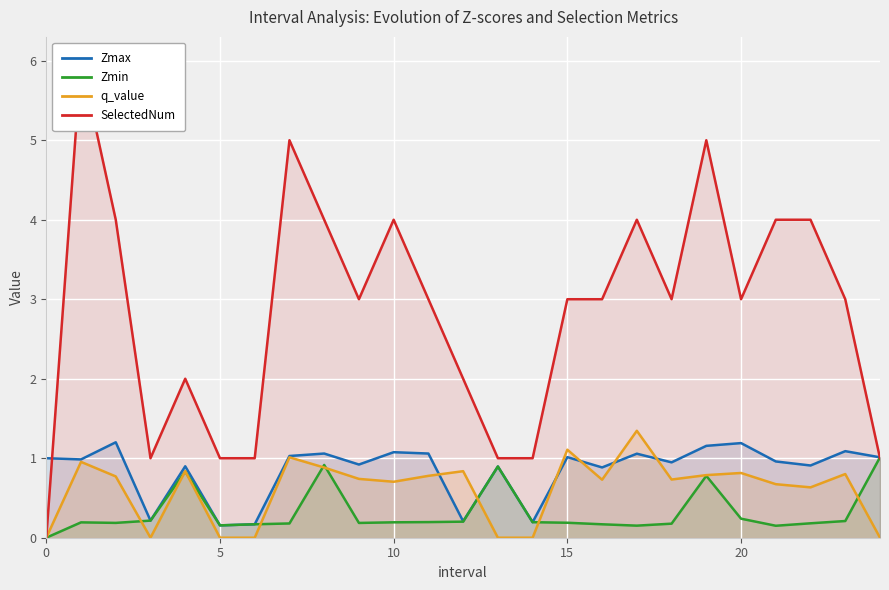

The Zmax series shows 0.2 at 5. True or false?

True